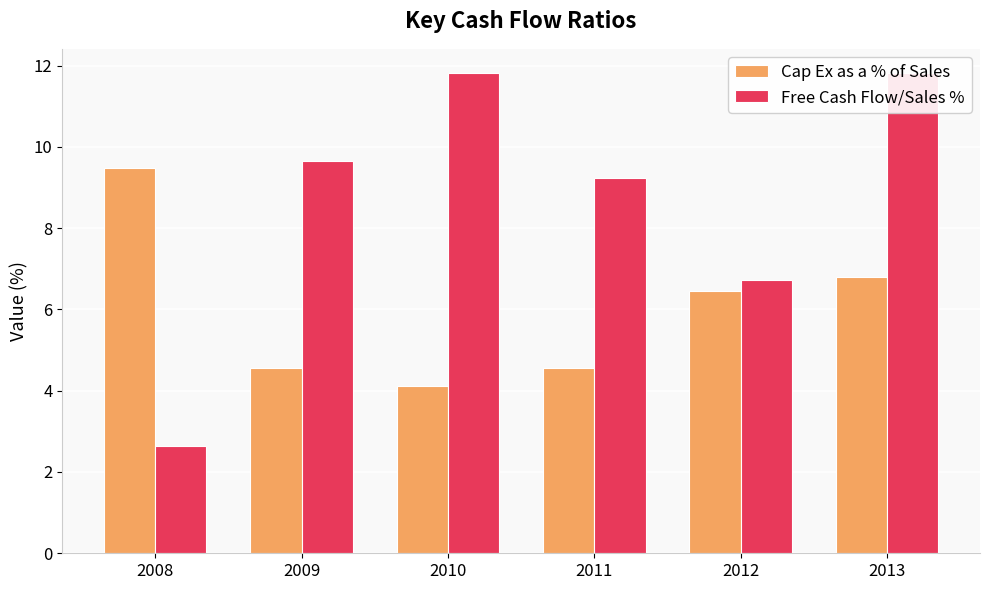

Rank the series at 2008 from lowest to highest value.

Free Cash Flow/Sales %, Cap Ex as a % of Sales